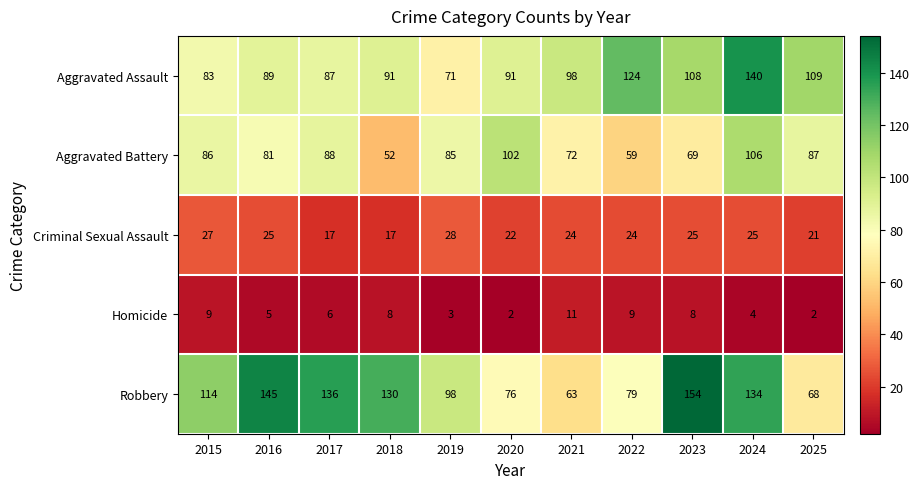

How many categories are shown in the chart?

11